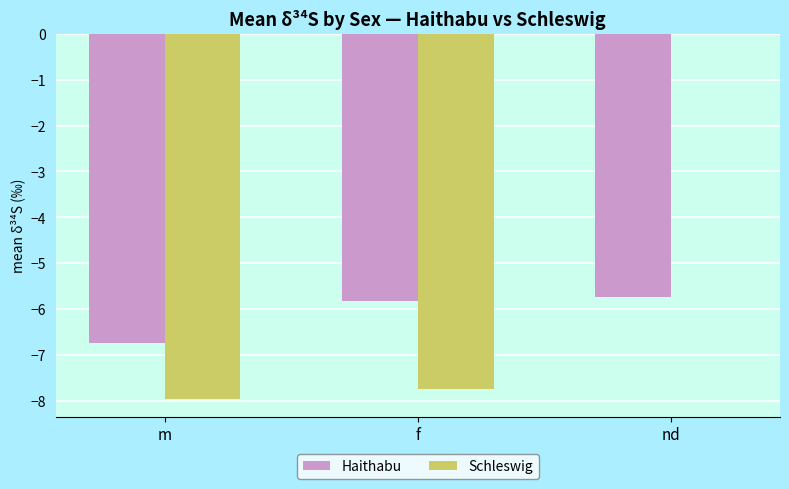

At which label does Haithabu reach its peak?

nd